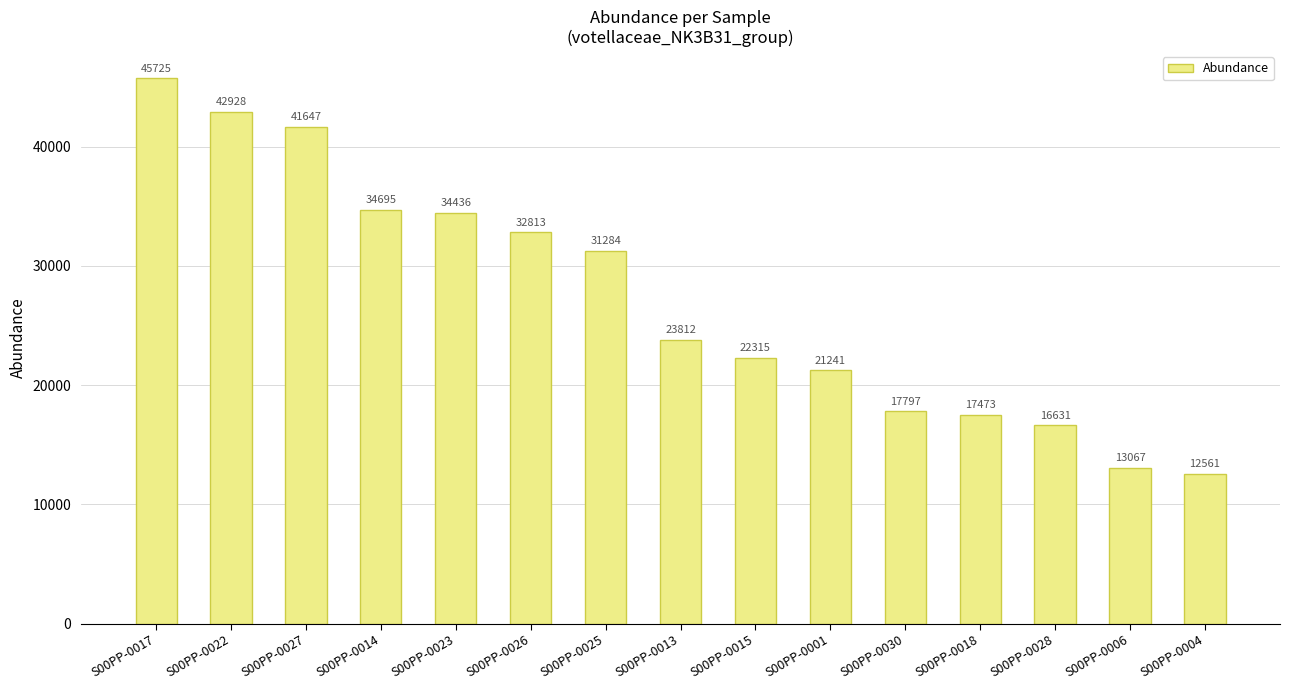

How many distinct data groups are displayed?

1